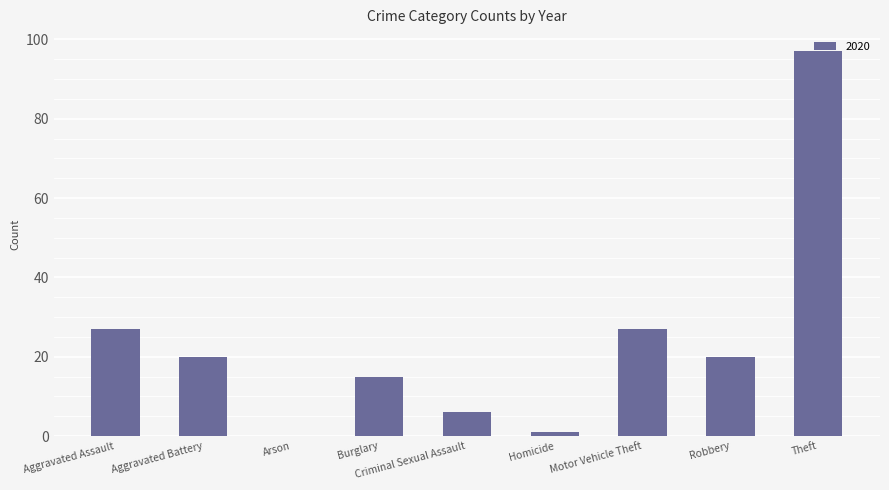

The chart shows a value of 27 at Aggravated Assault. True or false?

True